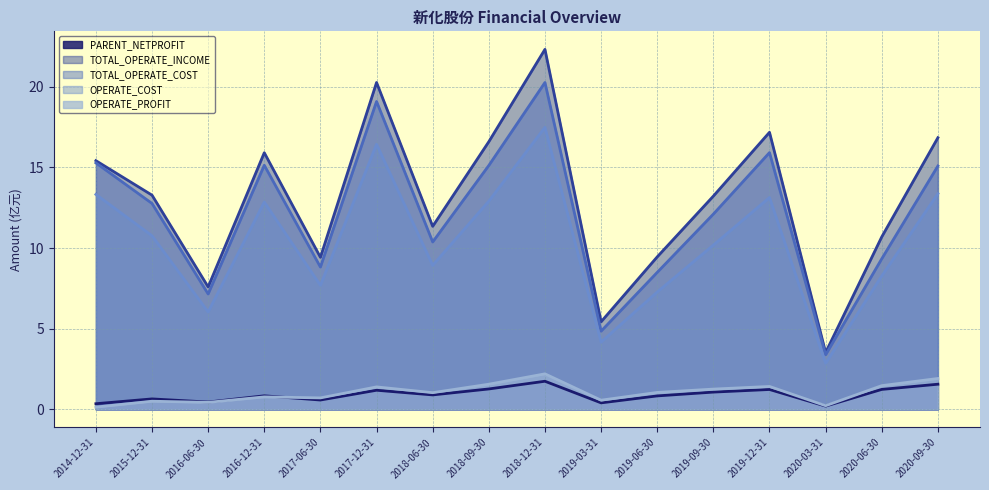

At how many categories does at least one series exceed 3?

16